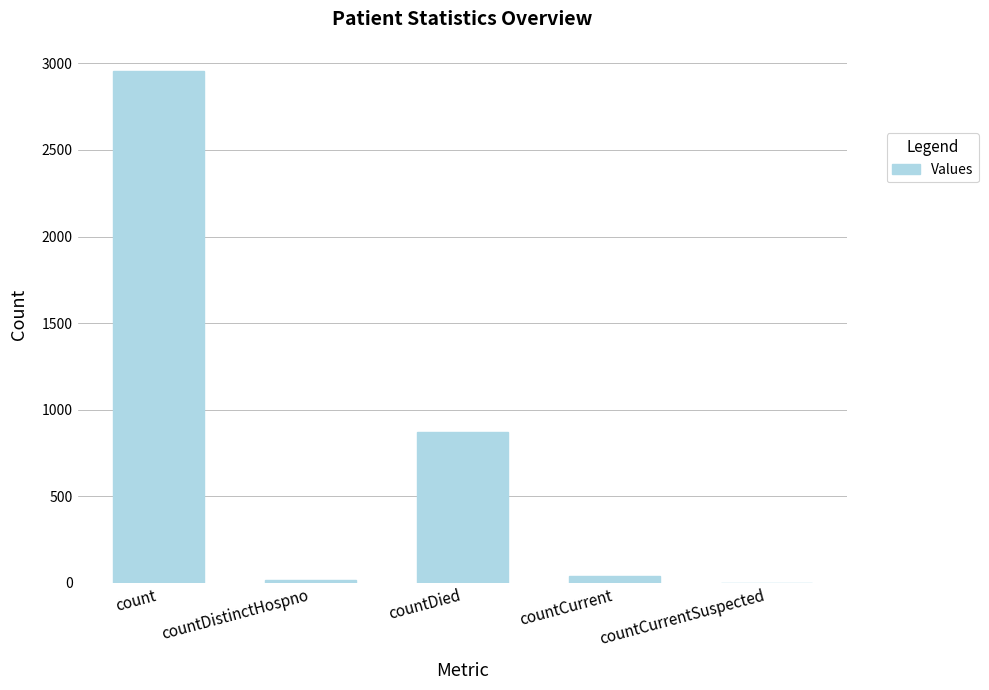

Reading right to left, extract all data points from this chart.

0	38	869	19	2954